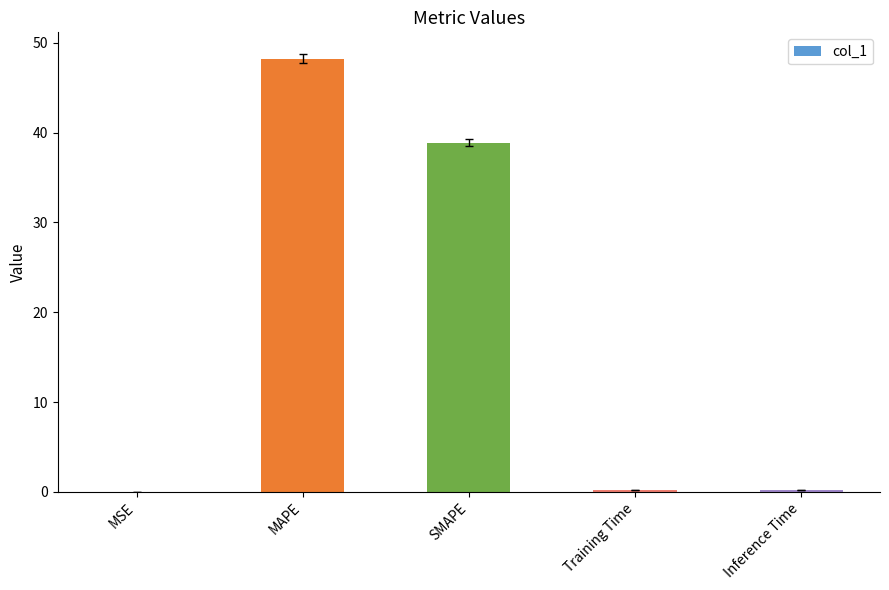

Where is the data nearest to the value 24?

SMAPE